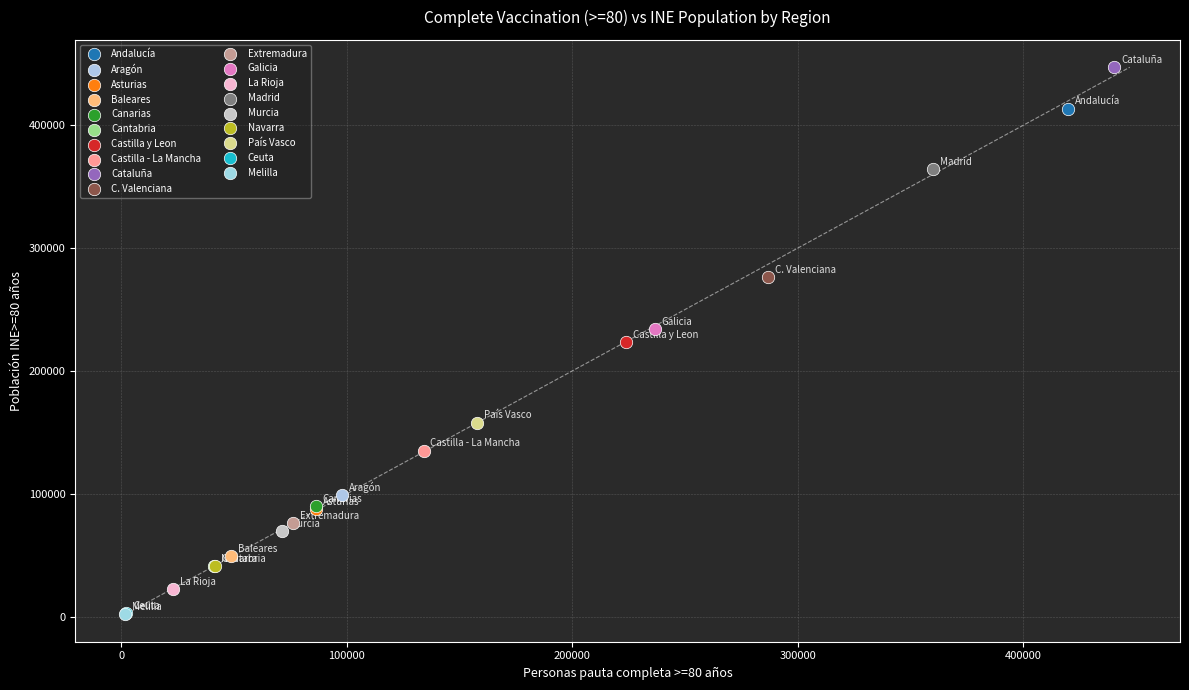

What are all the series names shown in the legend?

Andalucía, Aragón, Asturias, Baleares, Canarias, Cantabria, Castilla y Leon, Castilla - La Mancha, Cataluña, C. Valenciana, Extremadura, Galicia, La Rioja, Madrid, Murcia, Navarra, País Vasco, Ceuta, Melilla